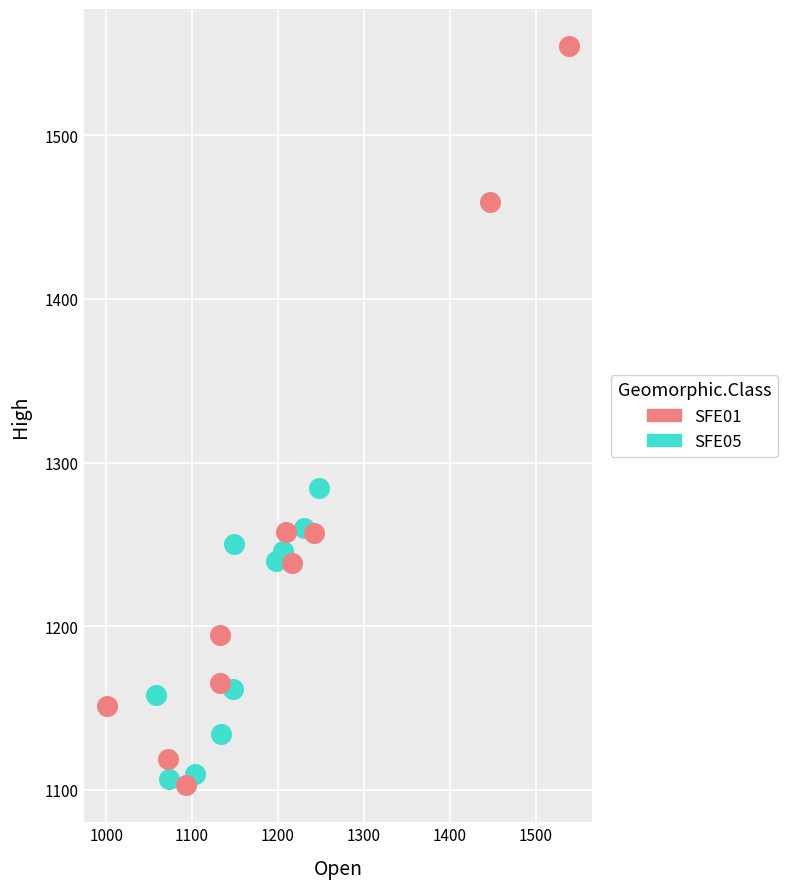

Which series has the largest Y range (max minus min)?

SFE01